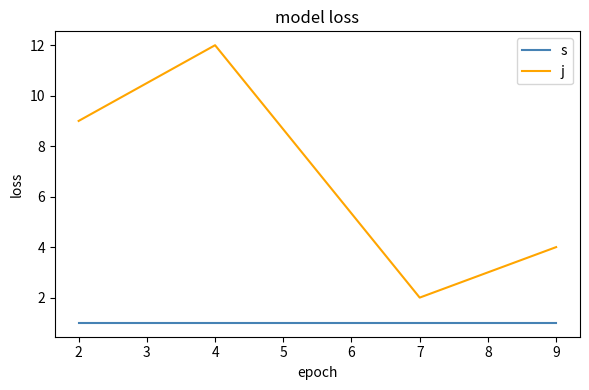

Is this an area chart (filled region under the line)?

No